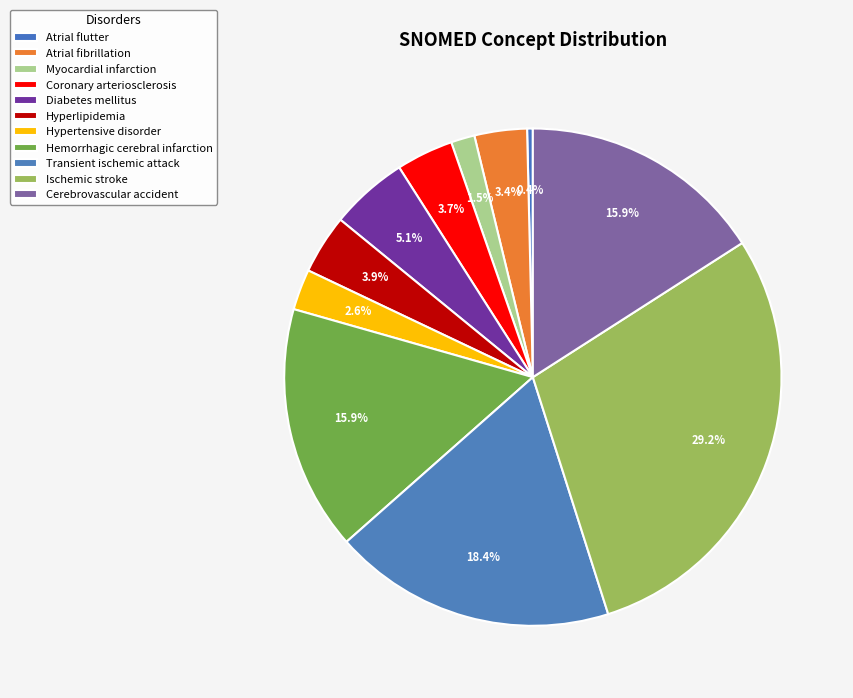

Is it true that Cerebrovascular accident is 23% of the pie?

False